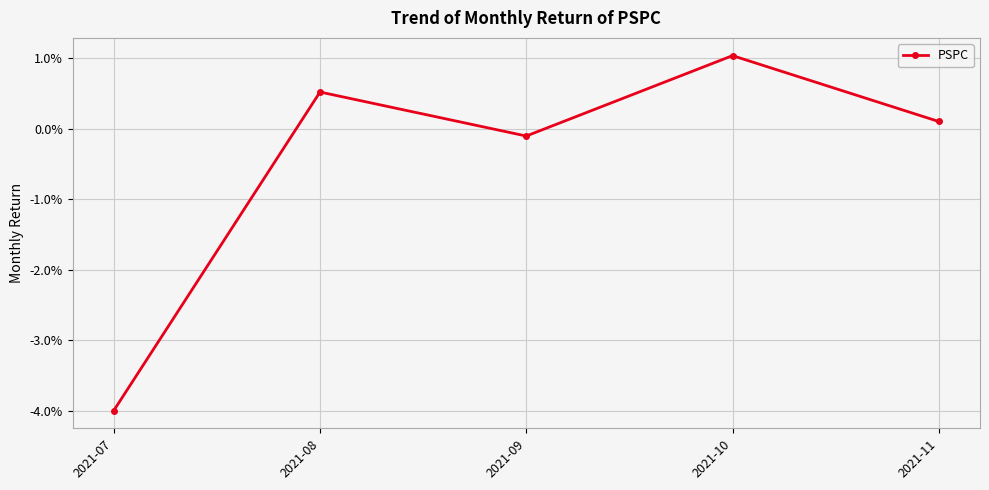

Rank the categories by value from lowest to highest.

2021-07, 2021-09, 2021-11, 2021-08, 2021-10